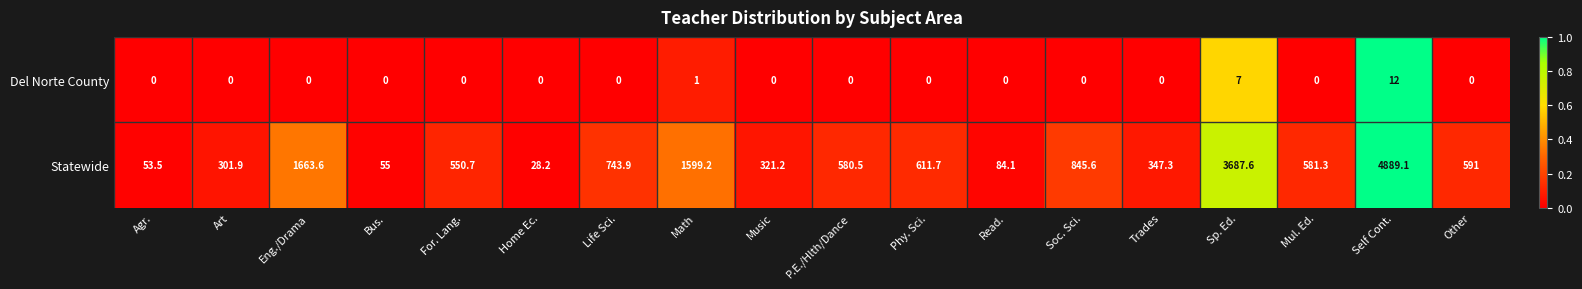

How many distinct data groups are displayed?

2